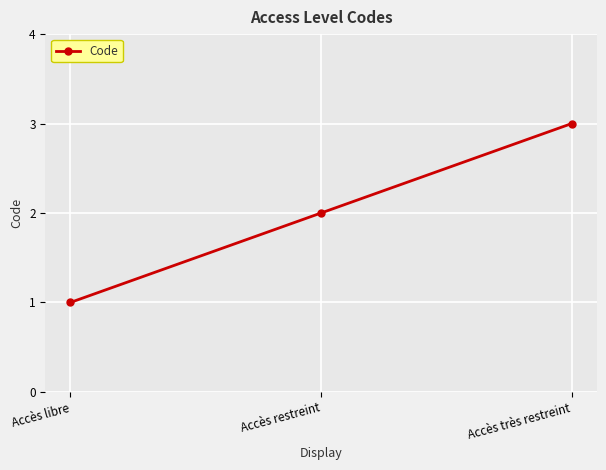

Where is the data nearest to the value 2?

Accès restreint